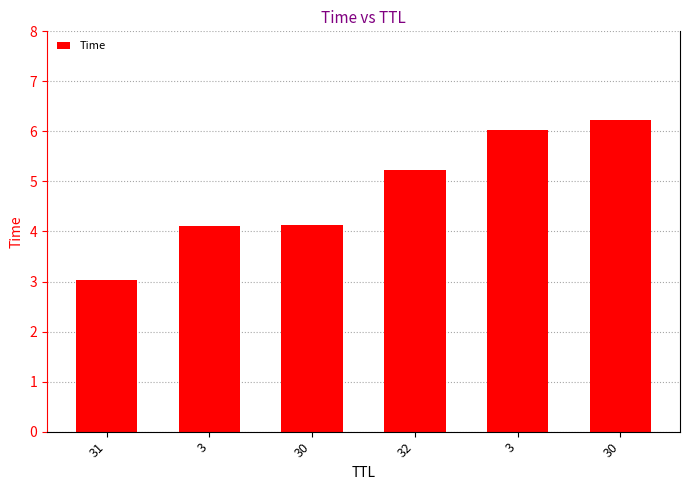

Are the bars grouped side by side (vs. stacked)?

No